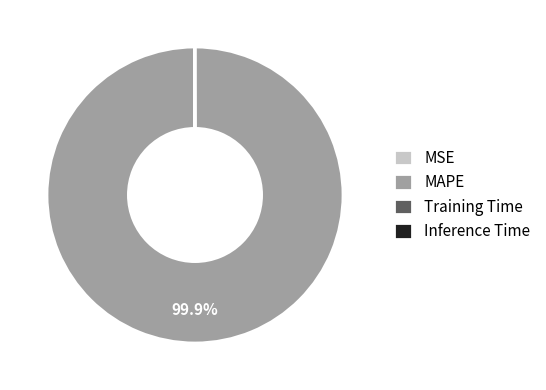

Which slice represents more than half of the pie?

MAPE